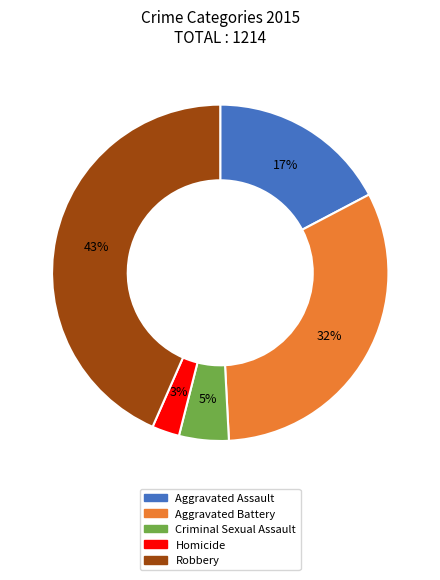

Does Homicide represent more than half of the total?

No